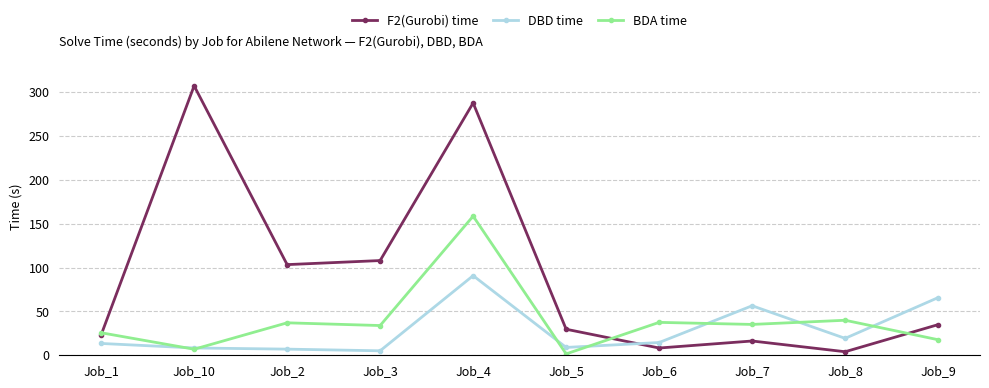

What is the approximate value of F2(Gurobi) time at Job_3?

108.0